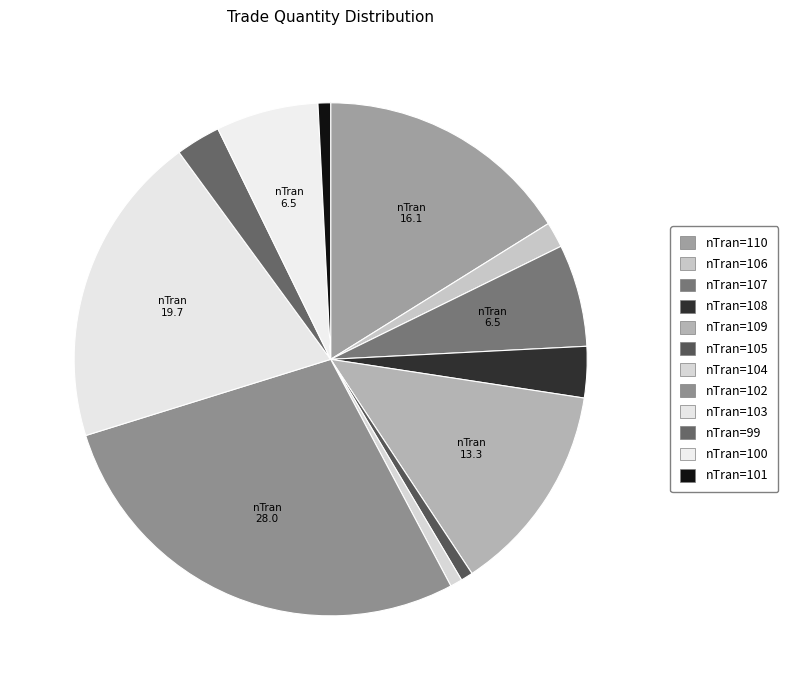

Combined, do nTran=100 and nTran=105 account for over 50%?

No